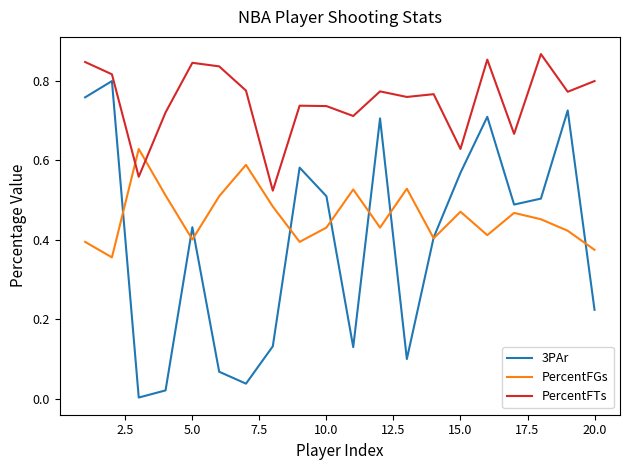

List the series in order of their overall mean, highest first.

PercentFTs, PercentFGs, 3PAr